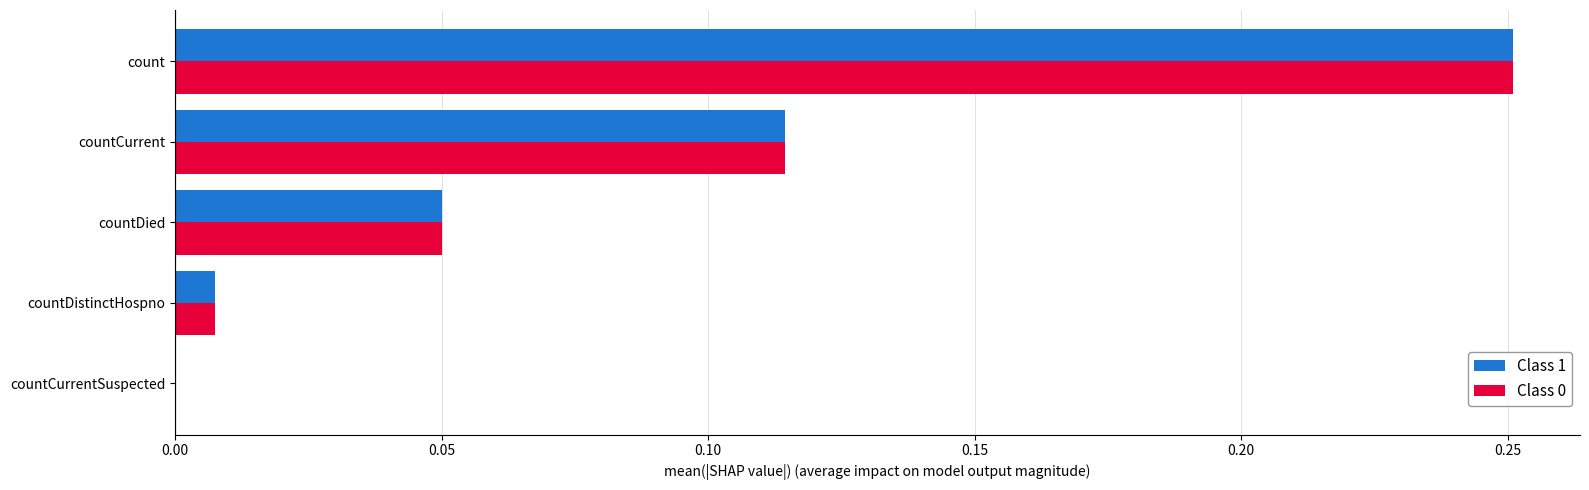

Which category has the highest value in the Class 0 series?

count